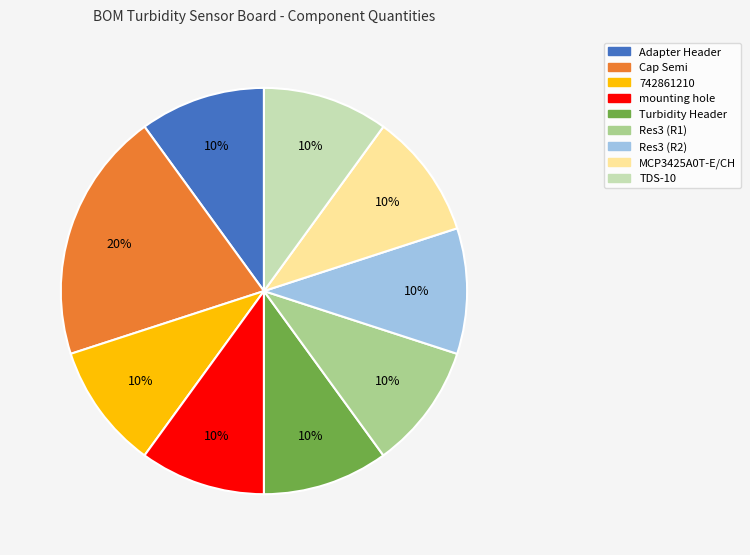

Count the number of slices in the pie.

9